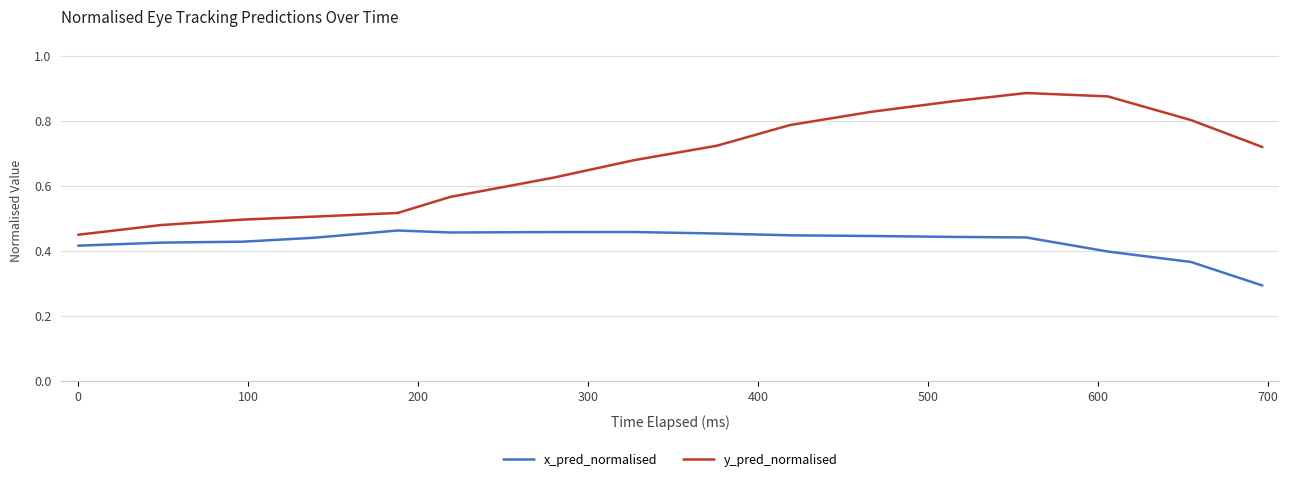

Is this an area chart (filled region under the line)?

No